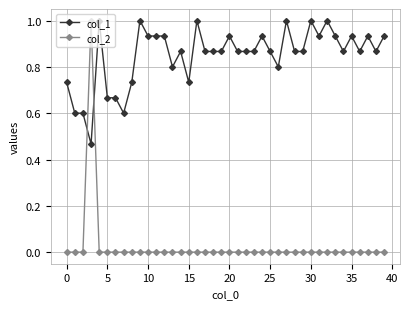

Rank the series by their average value, from highest to lowest.

col_1, col_2